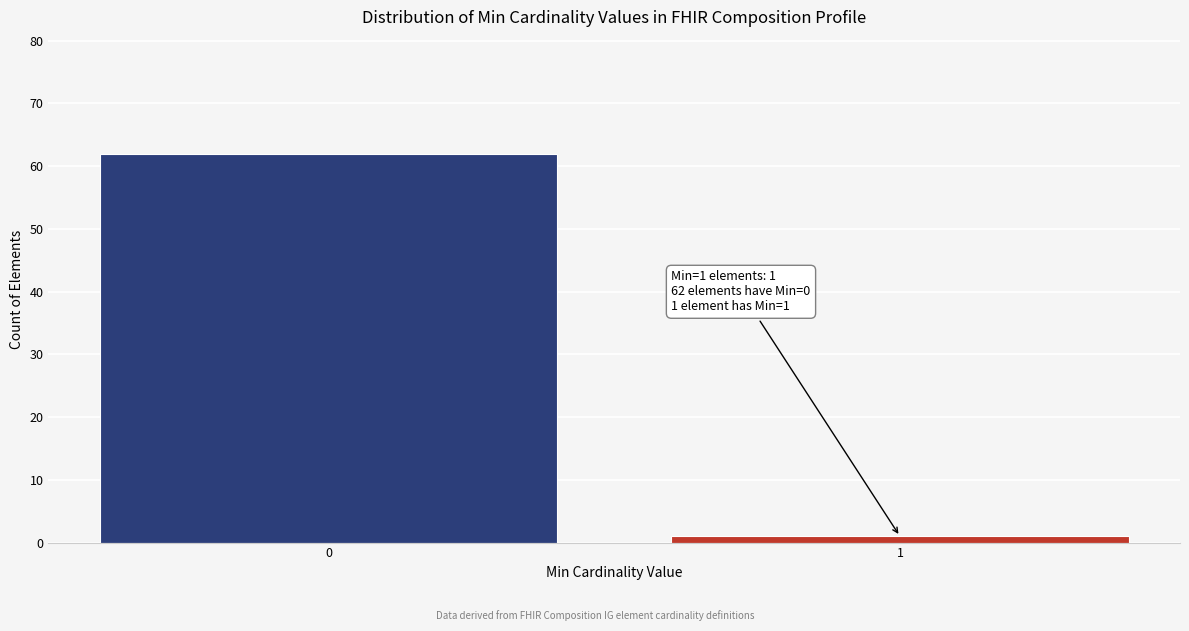

Reading left to right, transcribe all the data shown in this chart.

0=62	1=1